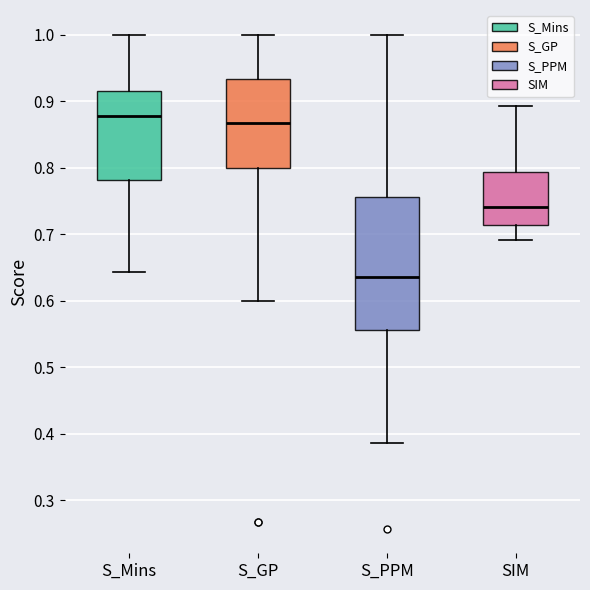

Reading left to right, transcribe this box plot: for each box, give where its median line is, the range the box spans, and where its two whiskers end, as read against the y-axis. The values are not printed on the chart, so give them approximately, as read against the axis.

S_Mins: median 0.88, box 0.78 to 0.92, whiskers 0.64 to 1.00
S_GP: median 0.87, box 0.80 to 0.93, whiskers 0.60 to 1.00
S_PPM: median 0.64, box 0.56 to 0.76, whiskers 0.39 to 1.00
SIM: median 0.74, box 0.71 to 0.79, whiskers 0.69 to 0.89